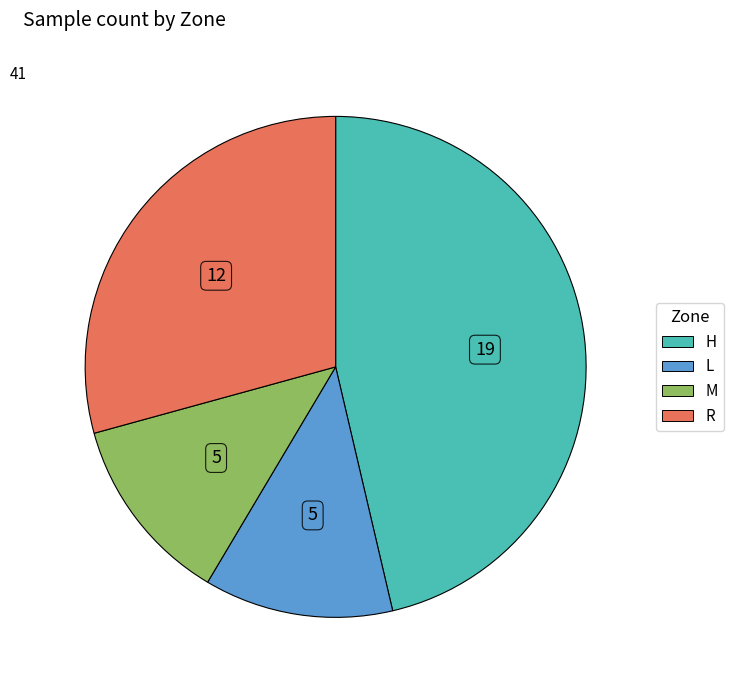

The L slice represents 20% of the pie. True or false?

False